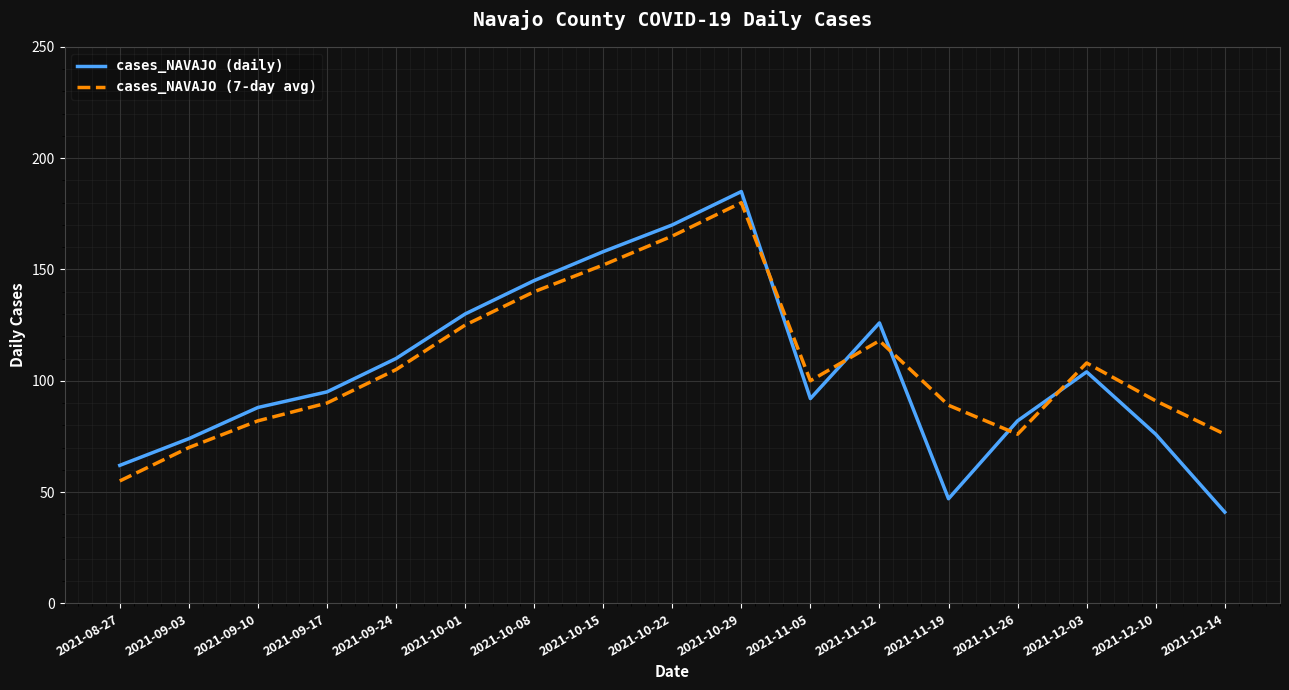

At which category is the sum across all series the highest?

2021-10-29